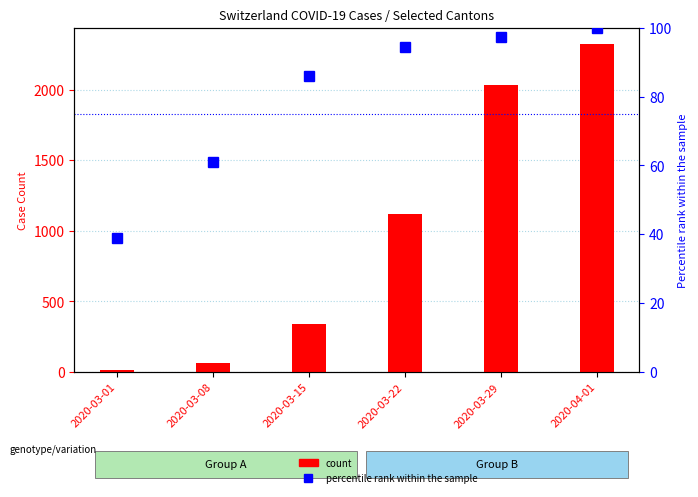

How many categories are shown in the chart?

6